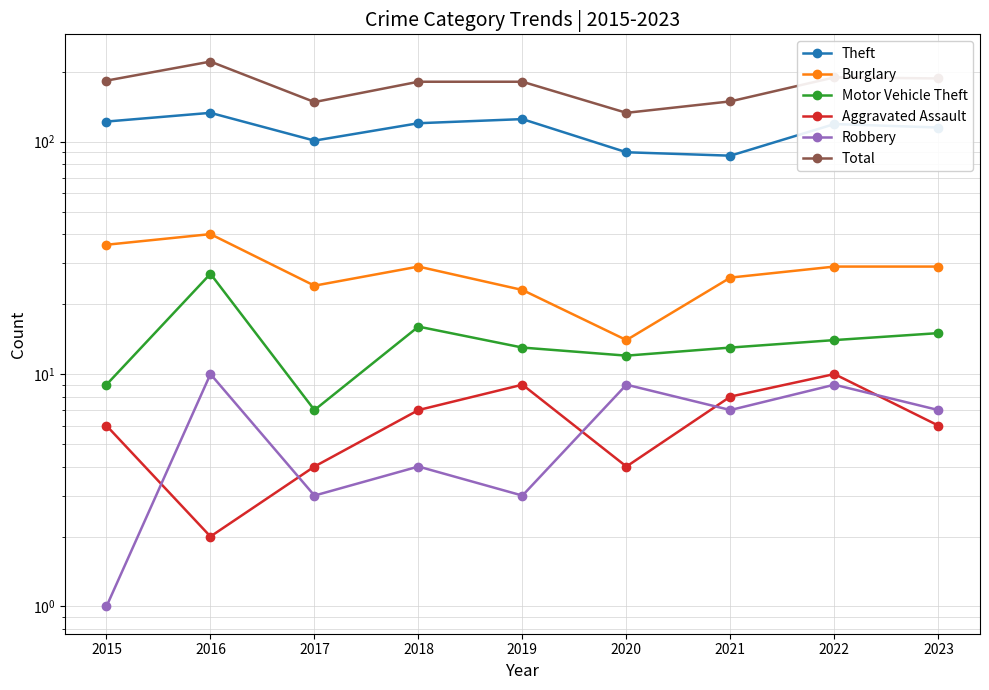

Reading left to right, transcribe all the data shown in this chart.

Theft: 122	133	101	120	125	90	87	119	115
Burglary: 36	40	24	29	23	14	26	29	29
Motor Vehicle Theft: 9	27	7	16	13	12	13	14	15
Aggravated Assault: 6	2	4	7	9	4	8	10	6
Robbery: 1	10	3	4	3	9	7	9	7
Total: 183	221	148	181	181	133	149	189	187